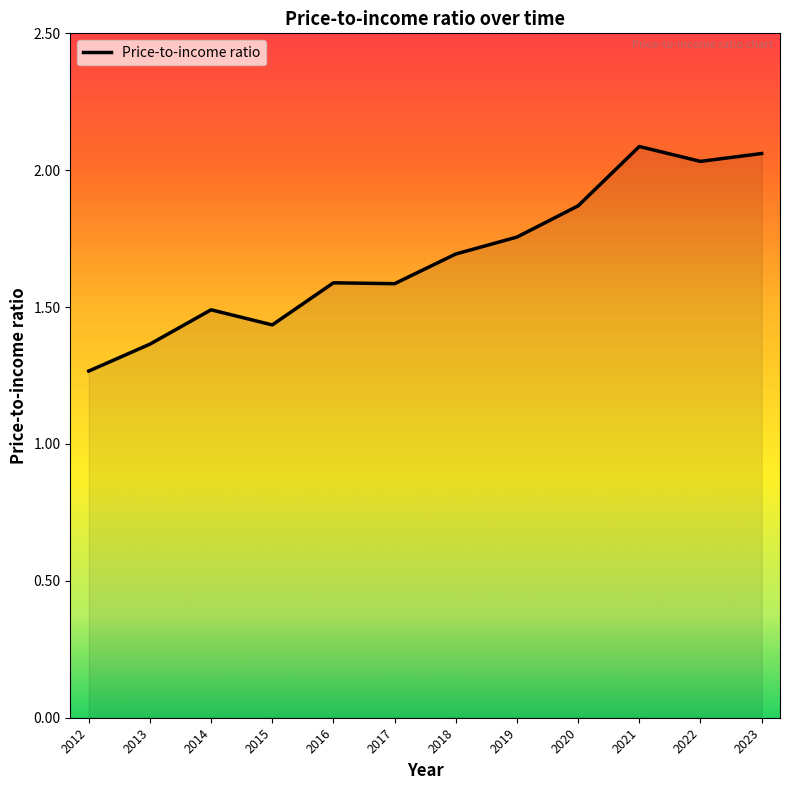

The chart shows a value of 1.6 at 2017. True or false?

True